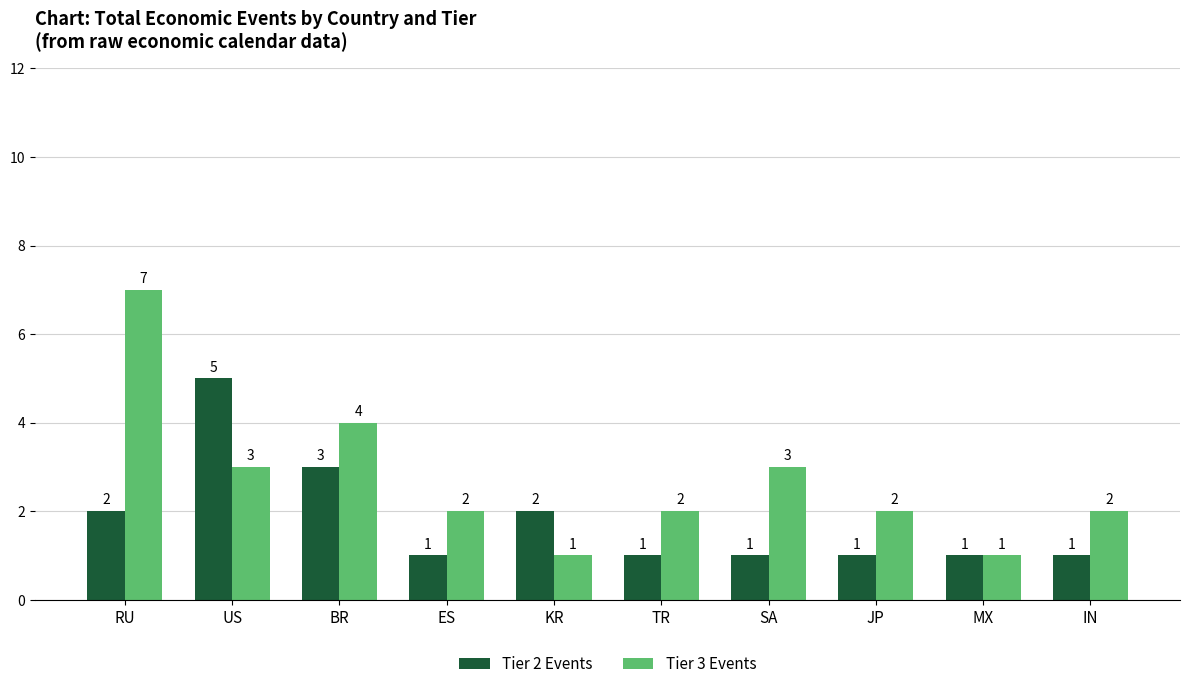

Reading left to right, what are all the values shown in this chart?

Tier 2 Events: RU=2	US=5	BR=3	ES=1	KR=2	TR=1	SA=1	JP=1	MX=1	IN=1
Tier 3 Events: RU=7	US=3	BR=4	ES=2	KR=1	TR=2	SA=3	JP=2	MX=1	IN=2